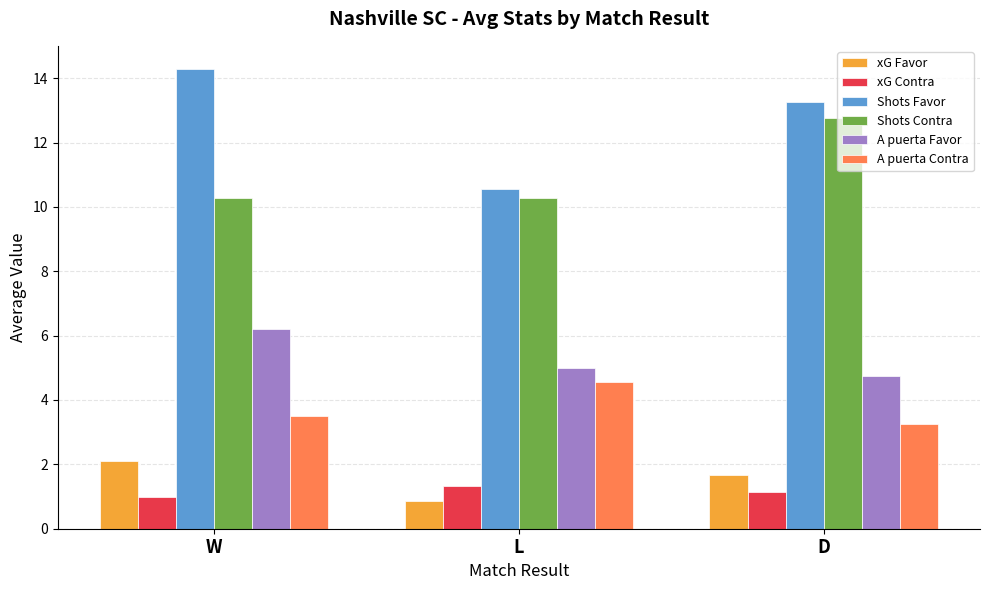

At which category does the chart reach its peak across all series?

W